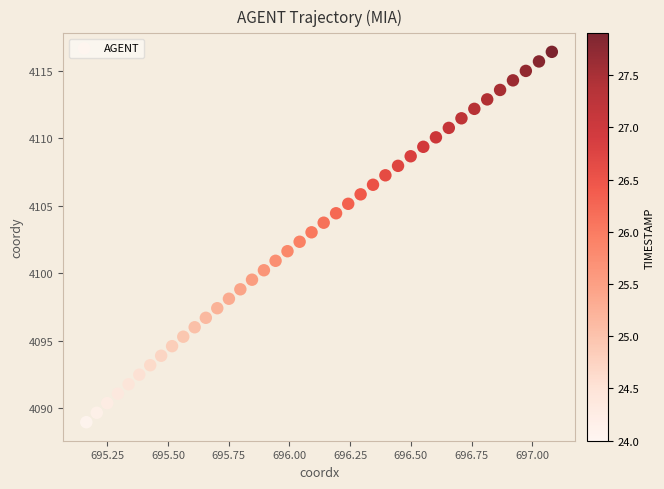

What is the range of Y values (max minus min)?

27.4